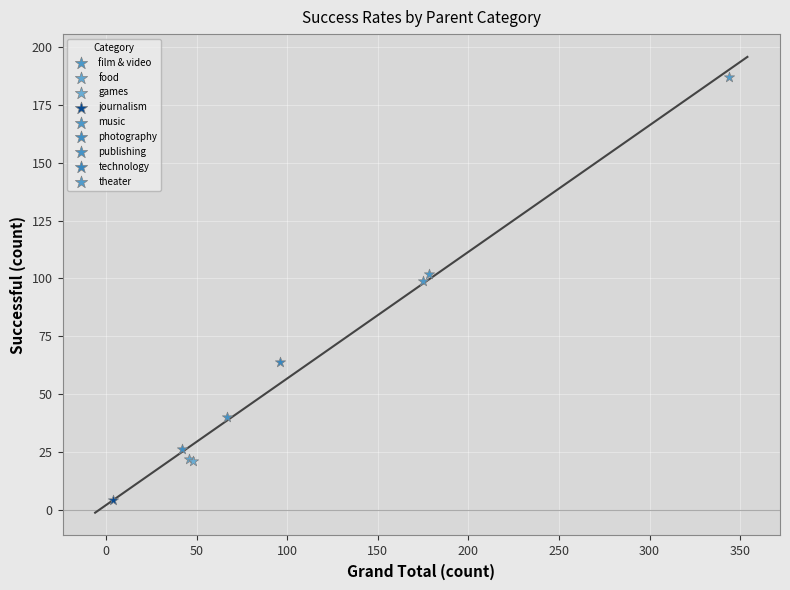

Which series contains the highest Y value?

theater